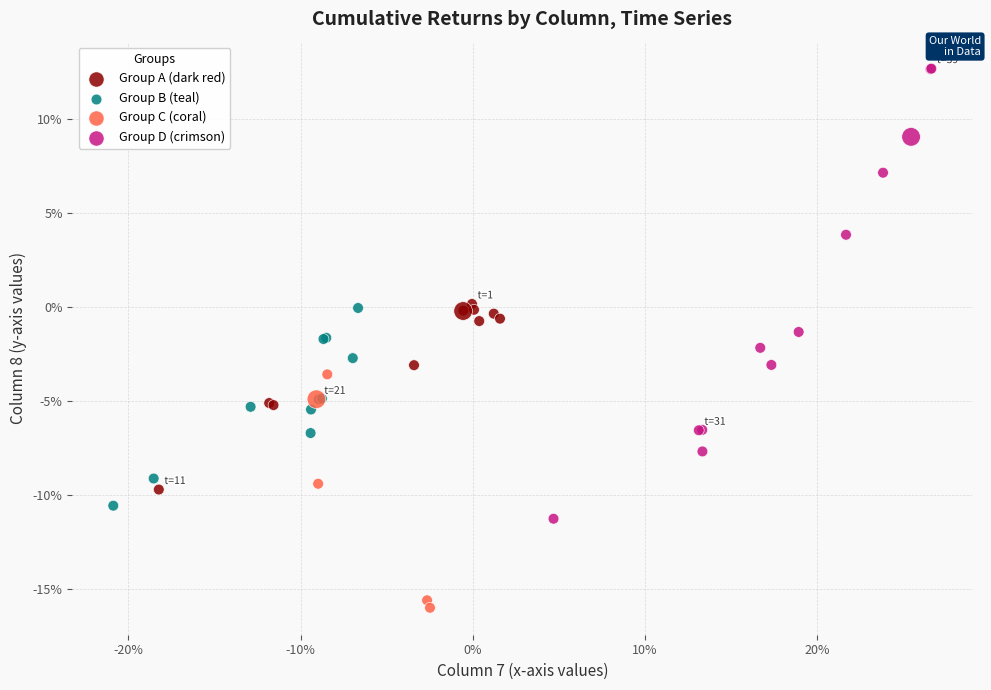

Which series contains the highest Y value?

Group D (crimson)